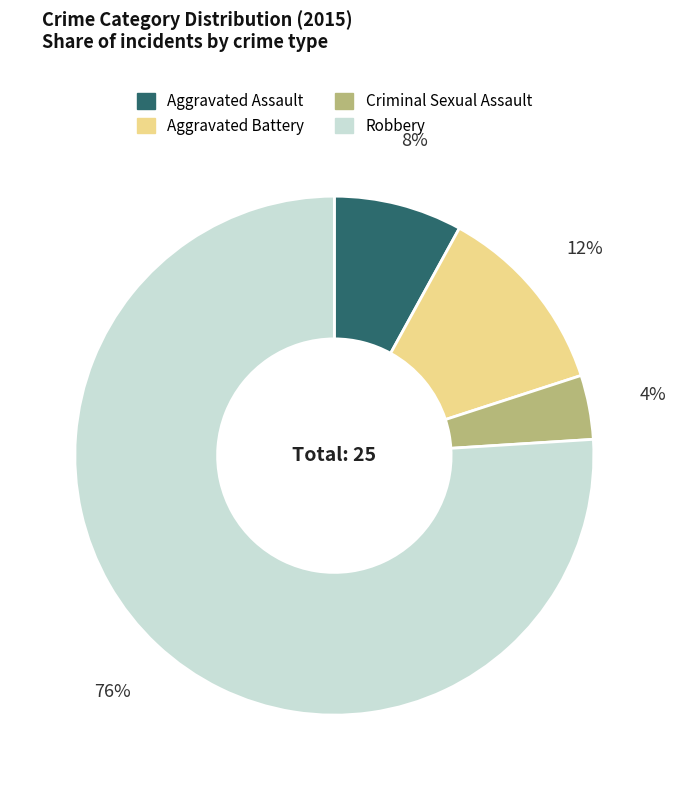

What is the largest slice in the pie chart?

Robbery